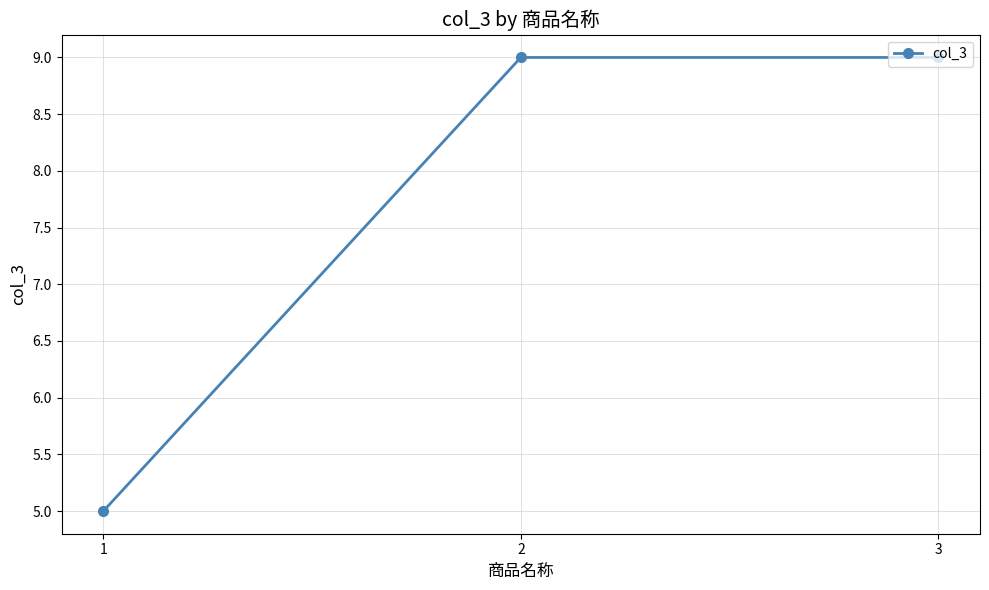

What is the value of the 2nd point from the left?

9